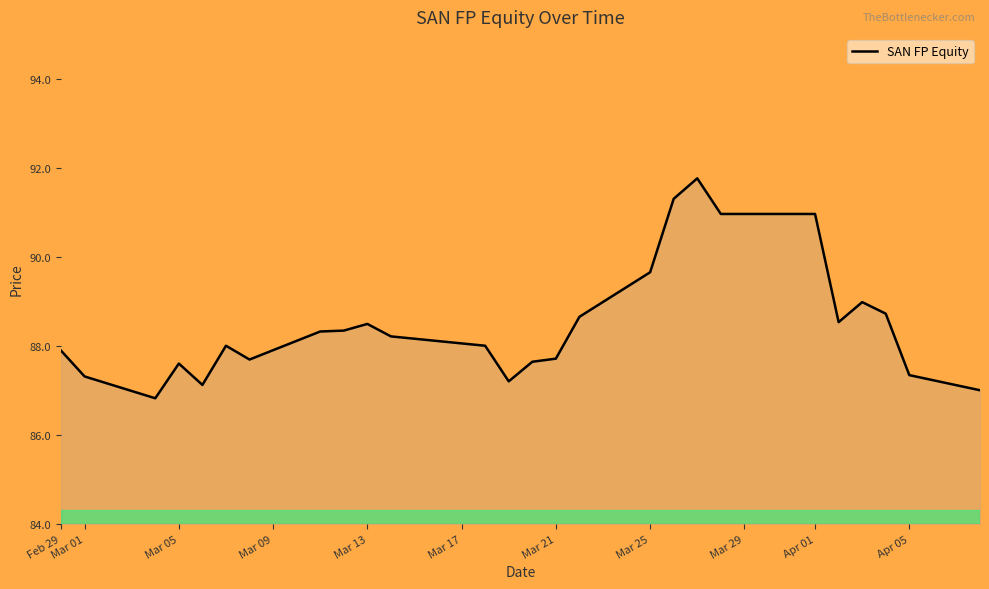

What is the maximum value shown in the chart?

91.8